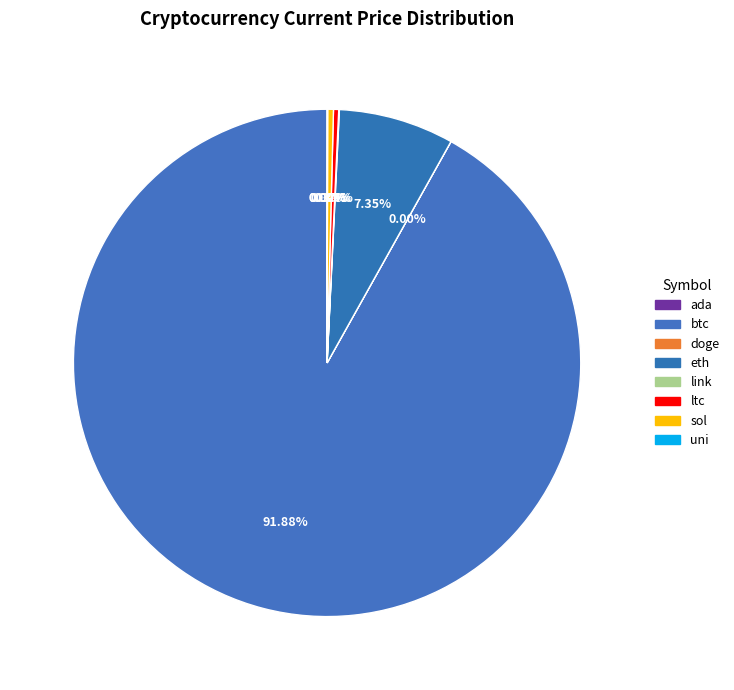

Which category has the smallest portion of the pie?

doge